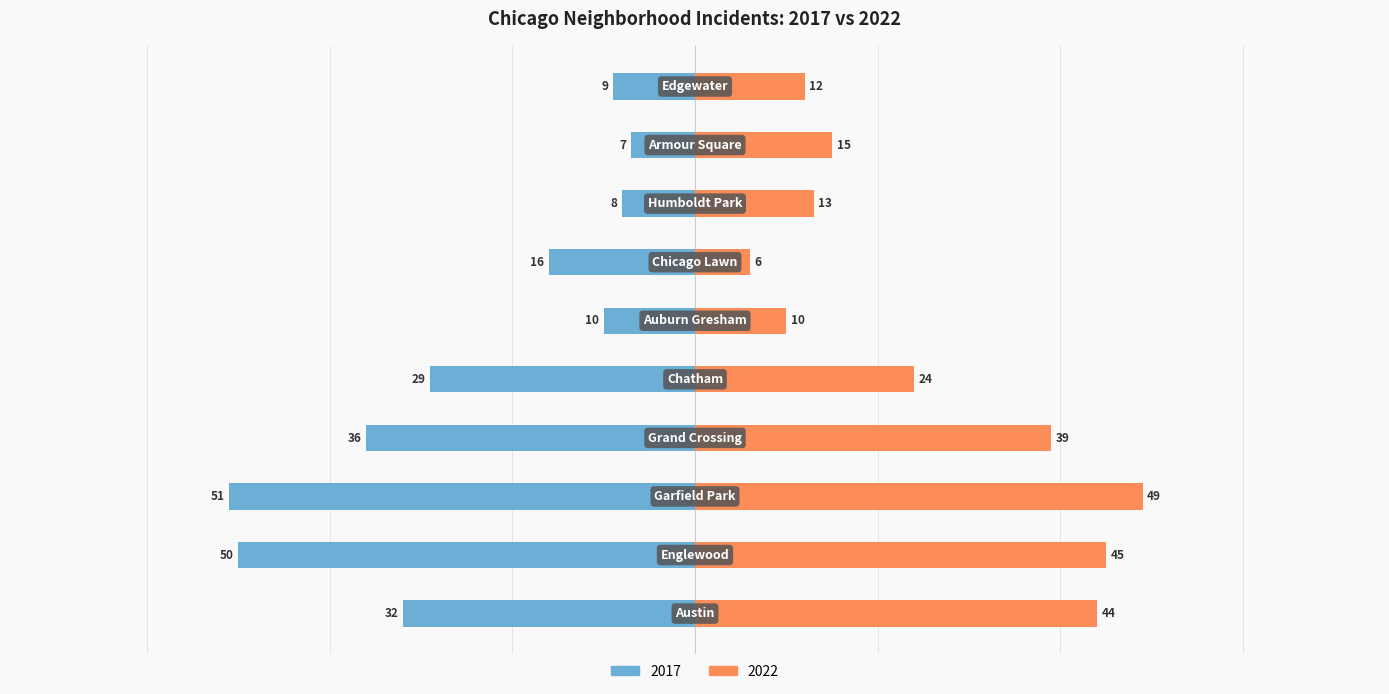

What is the total value across all series at Garfield Park?

-2